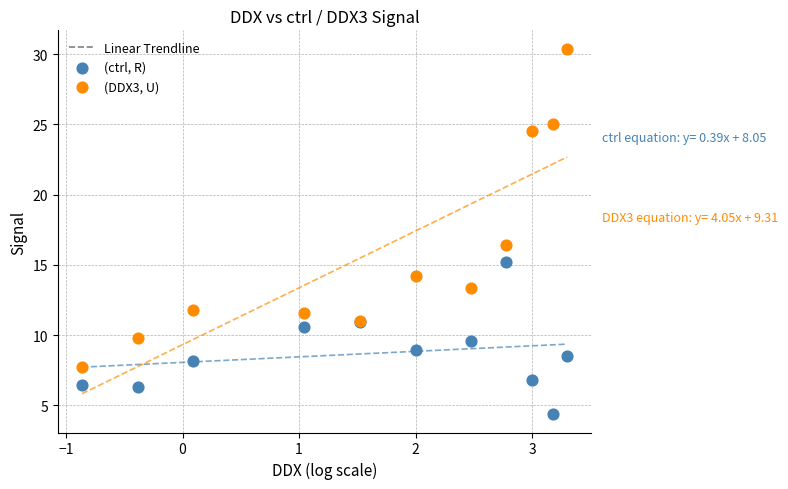

In the (DDX3, U) series, what Y value is closest to 19?

16.4